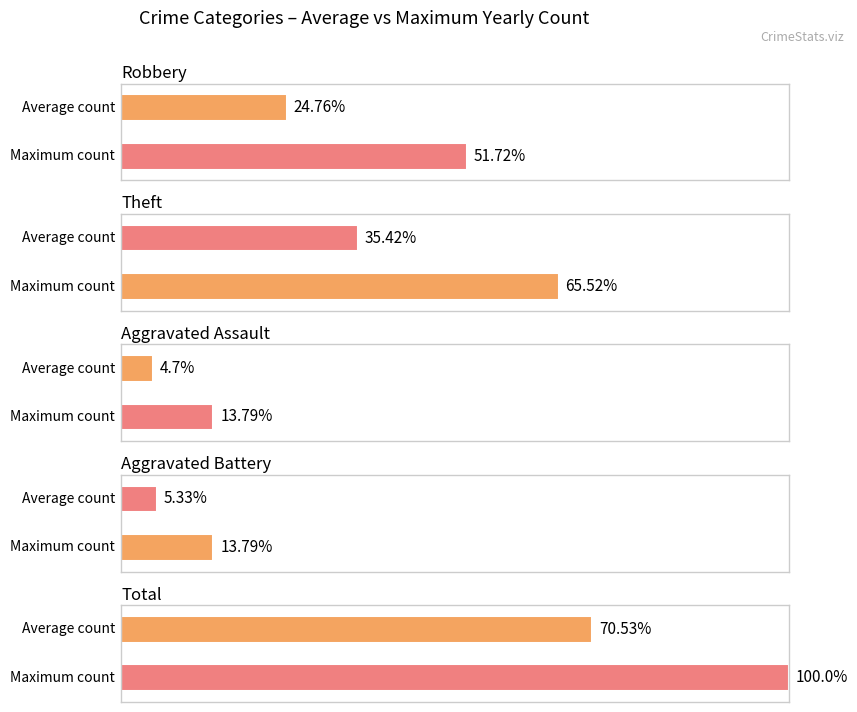

At 2021, list the series in order from smallest to largest.

Aggravated Assault, Aggravated Battery, Robbery, Theft, Total